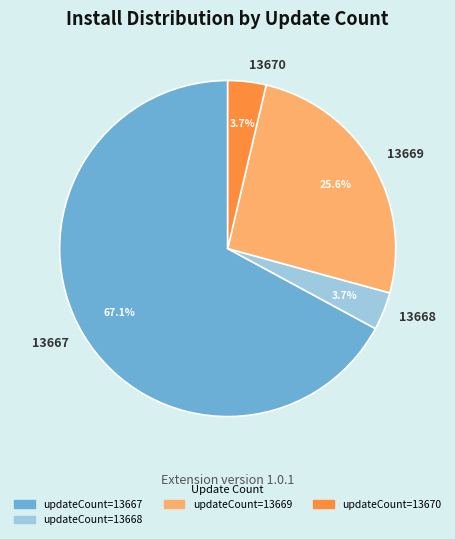

Is the sum of 13669 and 13667 greater than half?

Yes